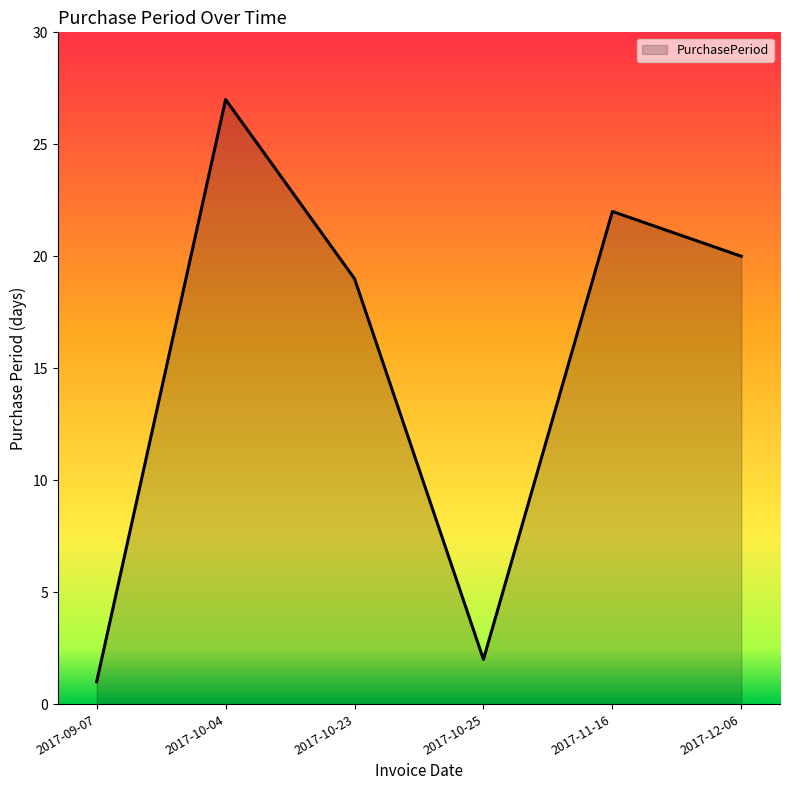

What position from the left is 2017-10-23?

3